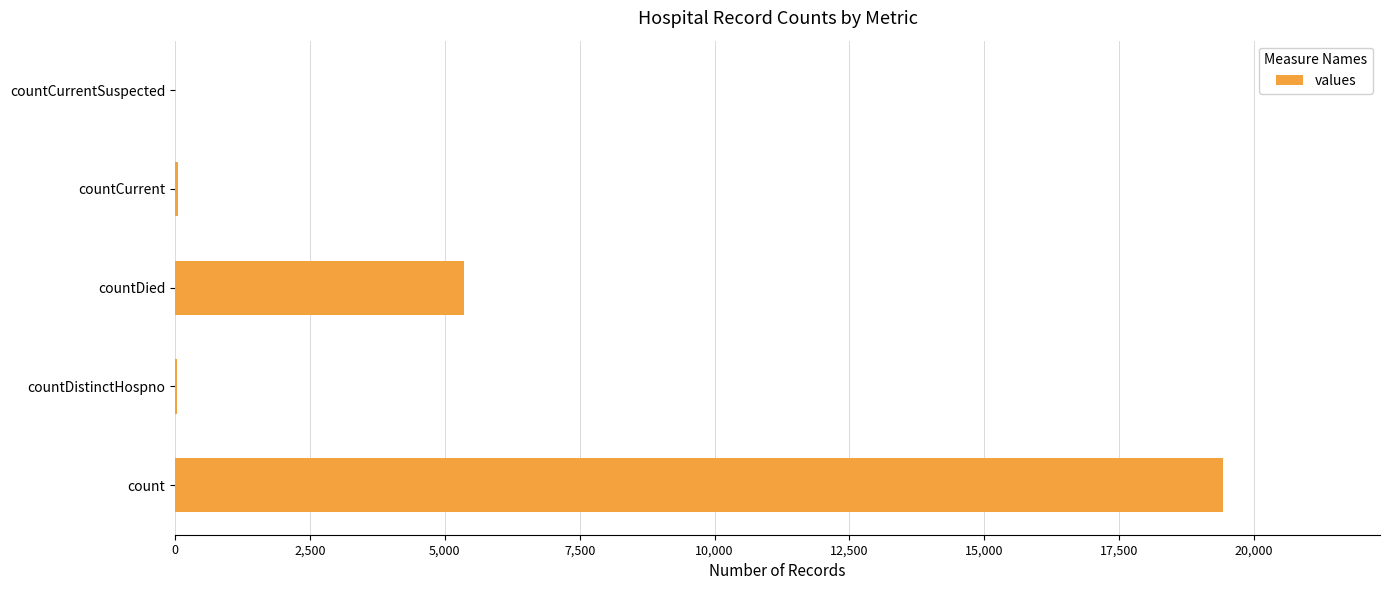

What is the greatest value displayed?

19420